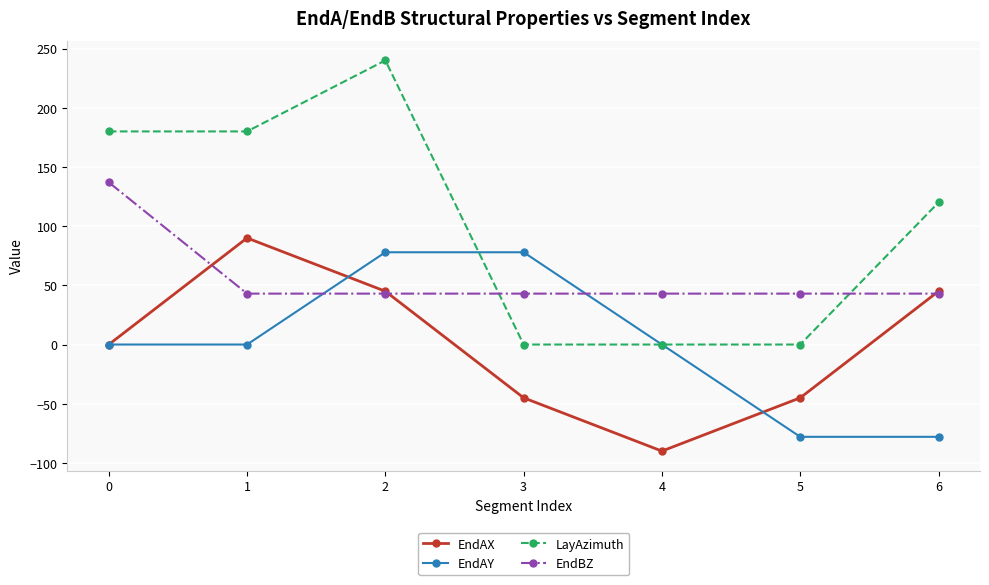

Which series changed the most between 3 and 5?

EndAY